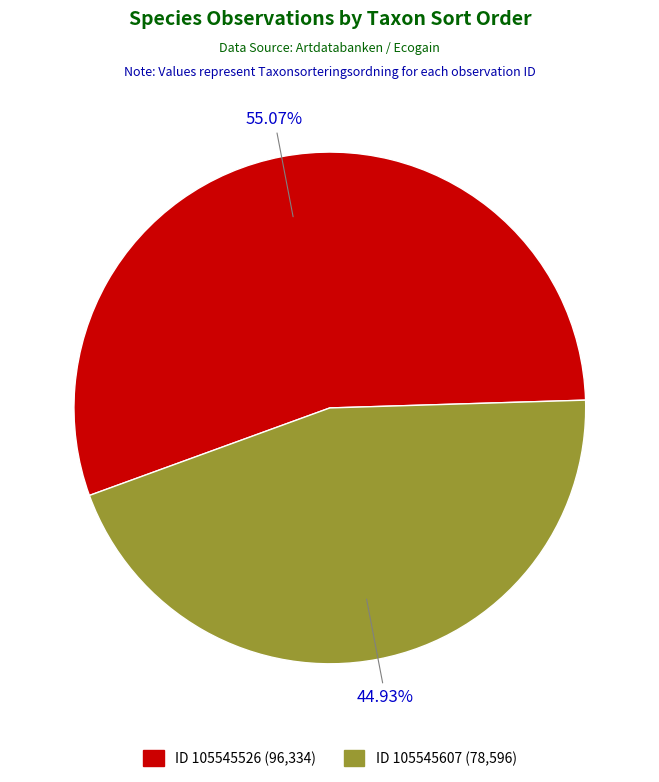

Does any single category account for the majority?

Yes